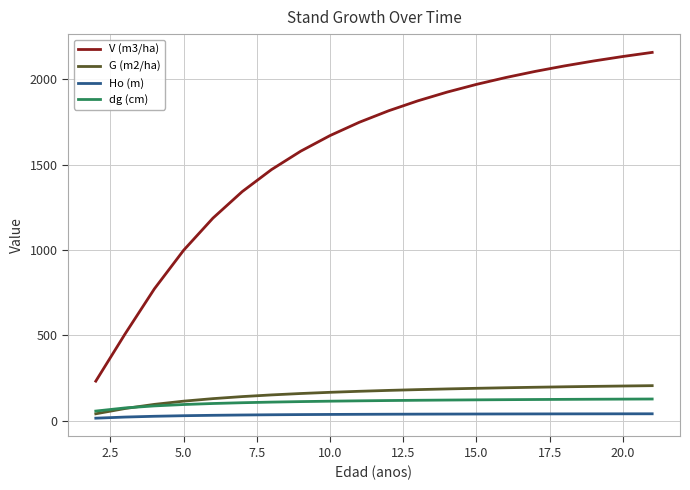

How many times do dg (cm) and G (m2/ha) cross each other?

1